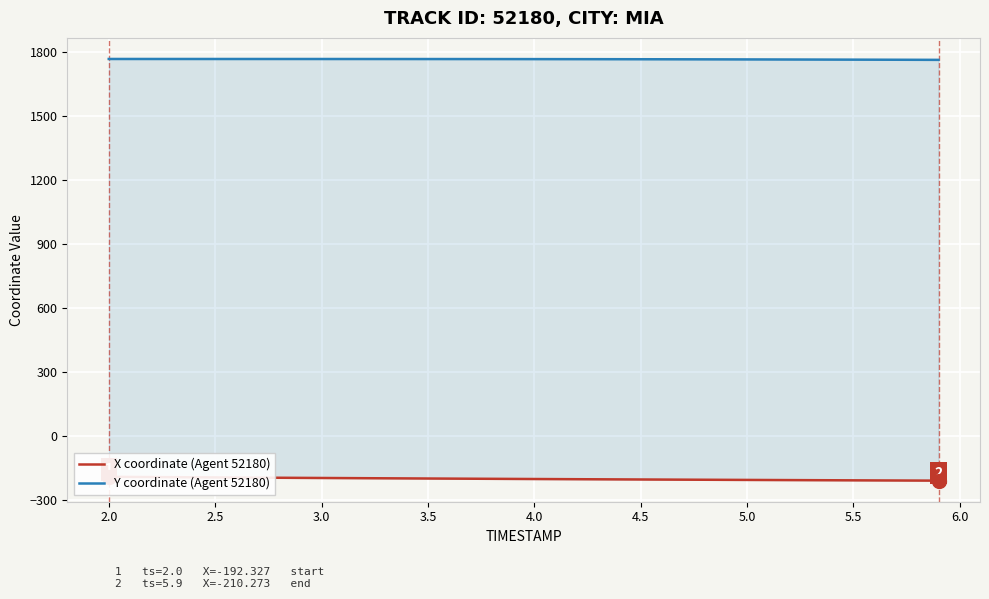

Count the number of categories in the chart.

40